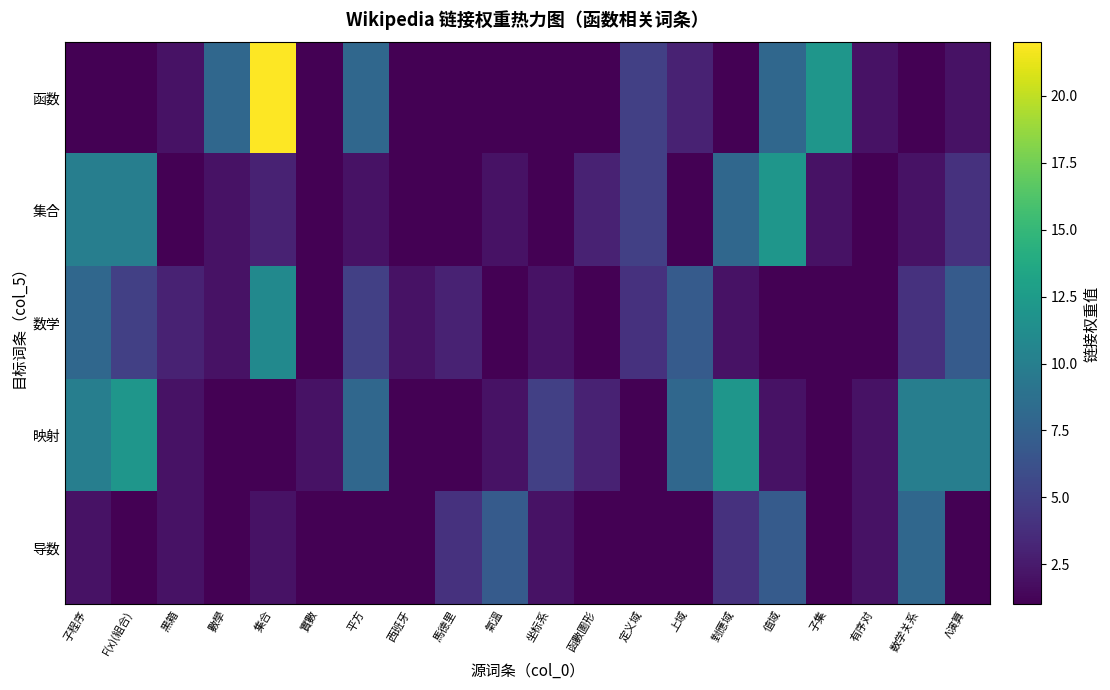

Which series has the widest spread of values?

函数